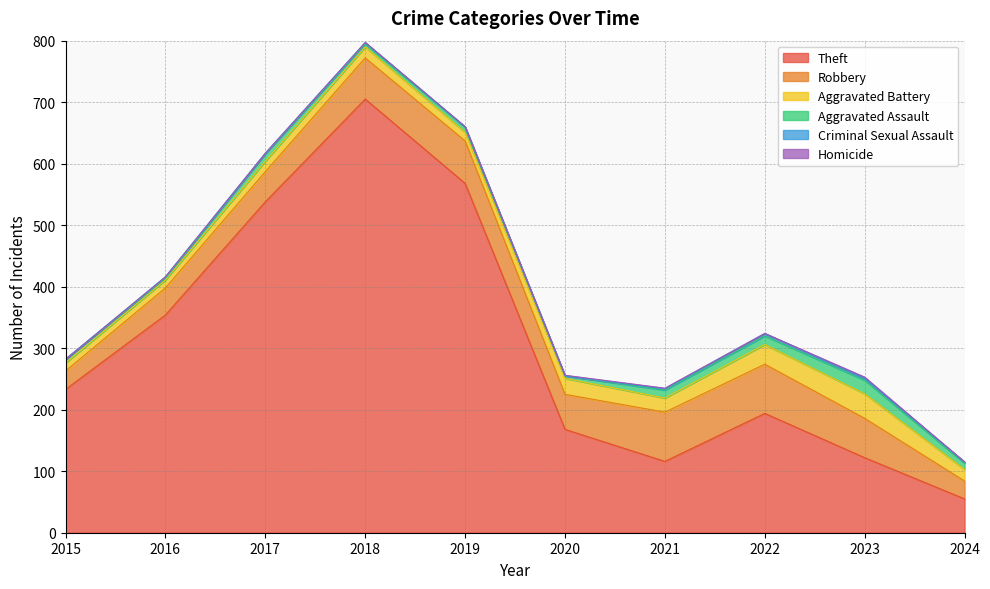

Where is the first local minimum for Aggravated Assault?

2016